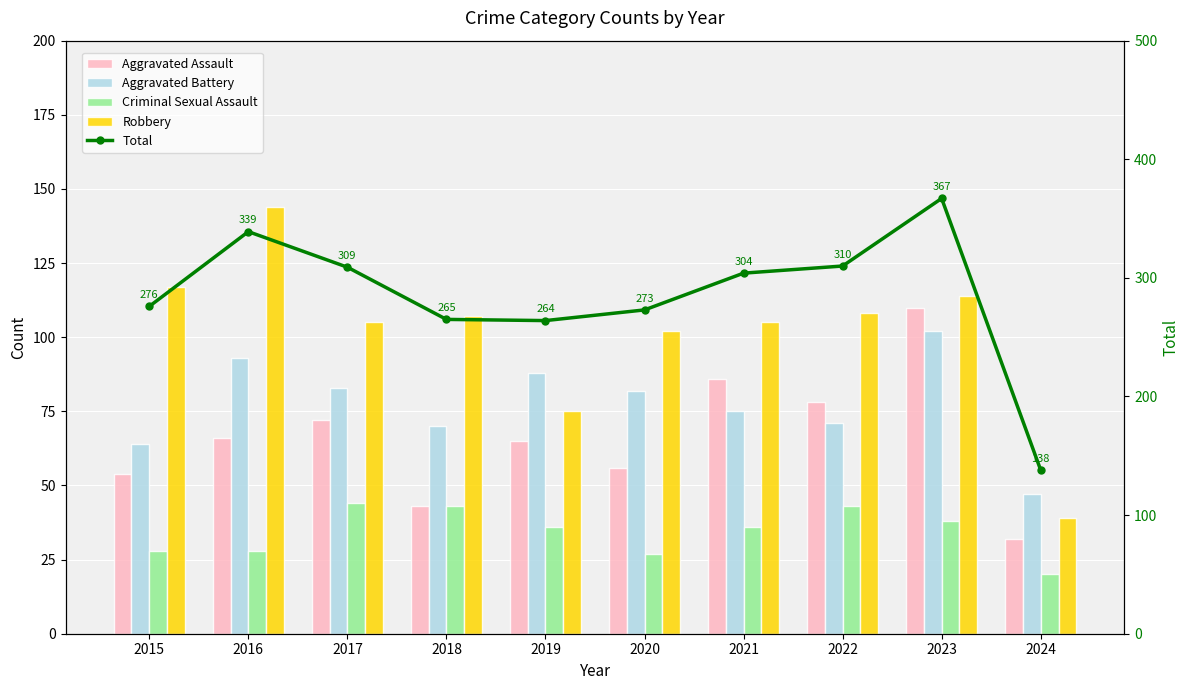

At which label does Robbery first exceed 107?

2015